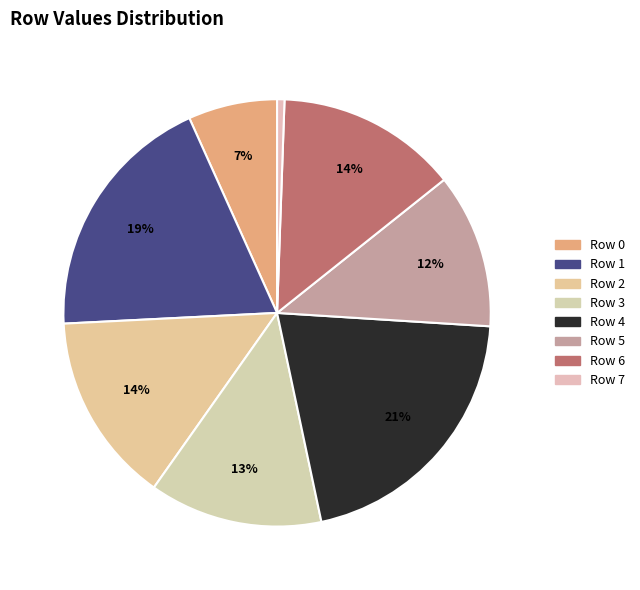

How many slices are in this pie chart?

8